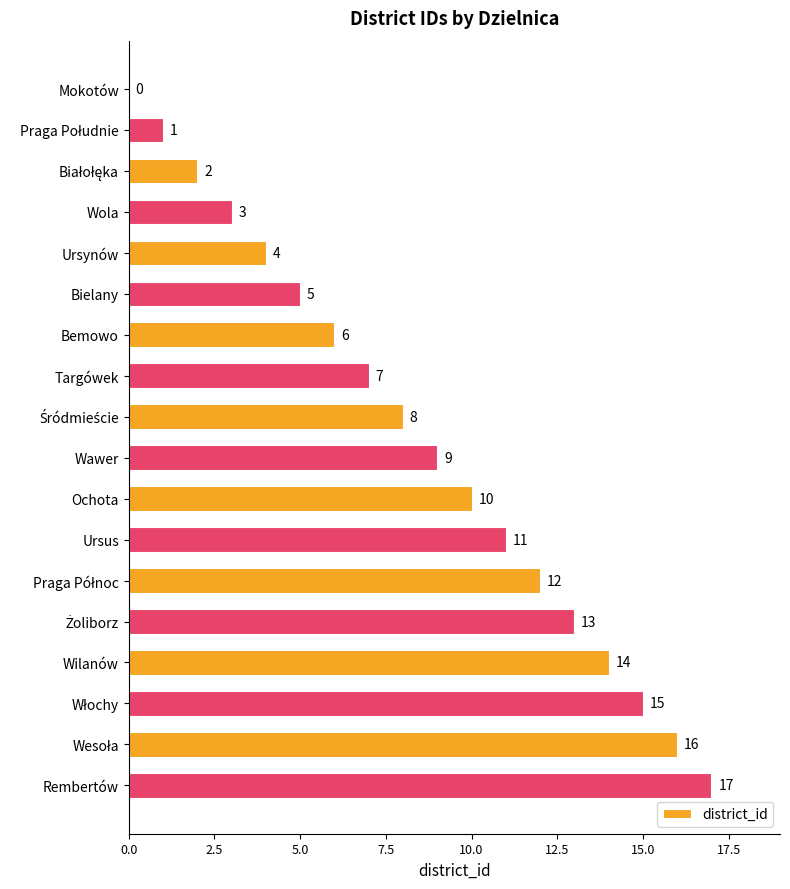

What is the maximum value shown in the chart?

17